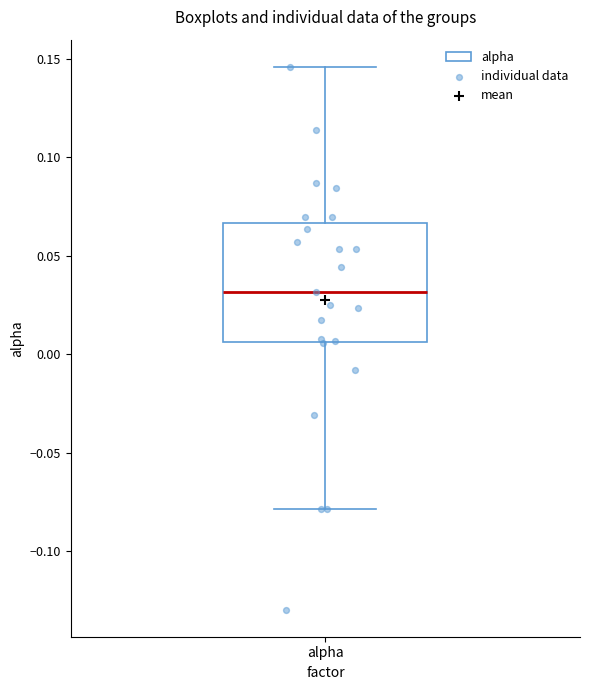

Transcribe this box plot: give where the median line is, the range the box spans, and where the two whiskers end, as read against the y-axis. The values are not printed on the chart, so give them approximately, as read against the axis.

median 0.030, box 0.005 to 0.065, whiskers -0.080 to 0.145